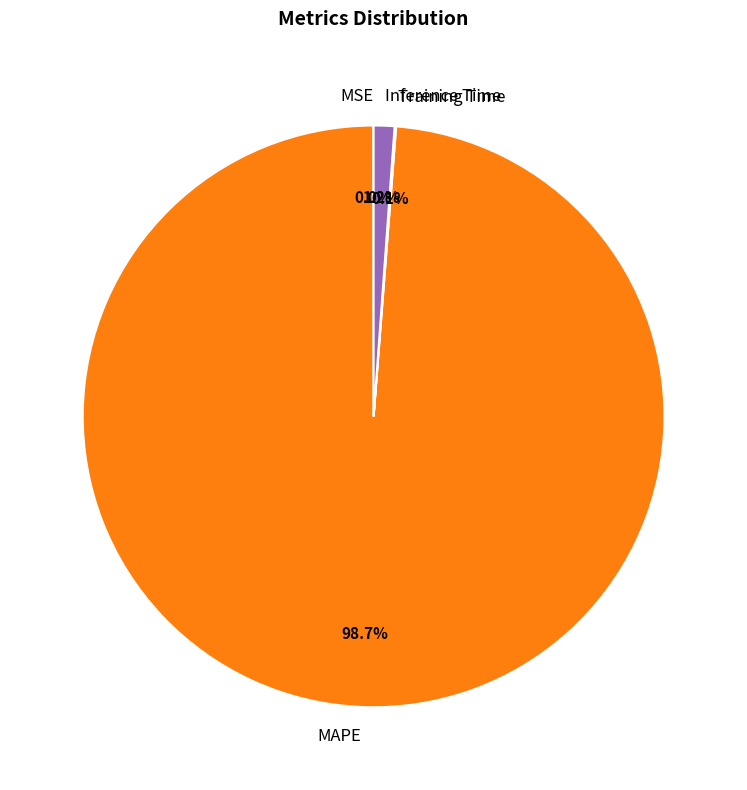

What portion of the pie excludes Inference Time?

98.8%